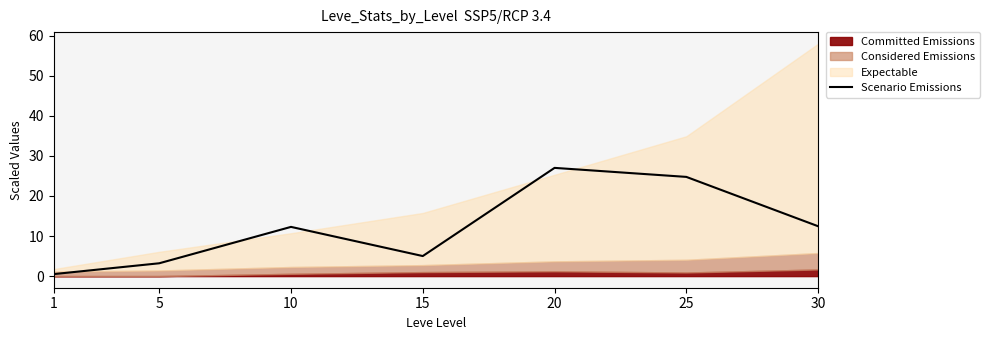

Does the chart have visible grid lines?

No